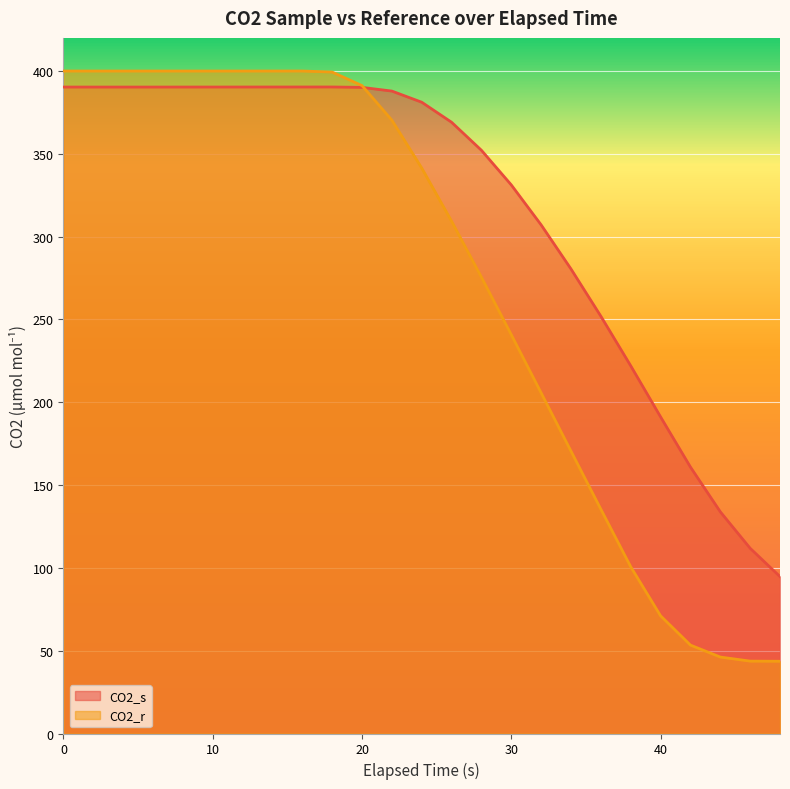

What is the difference between the highest and lowest values at 26?

59.8